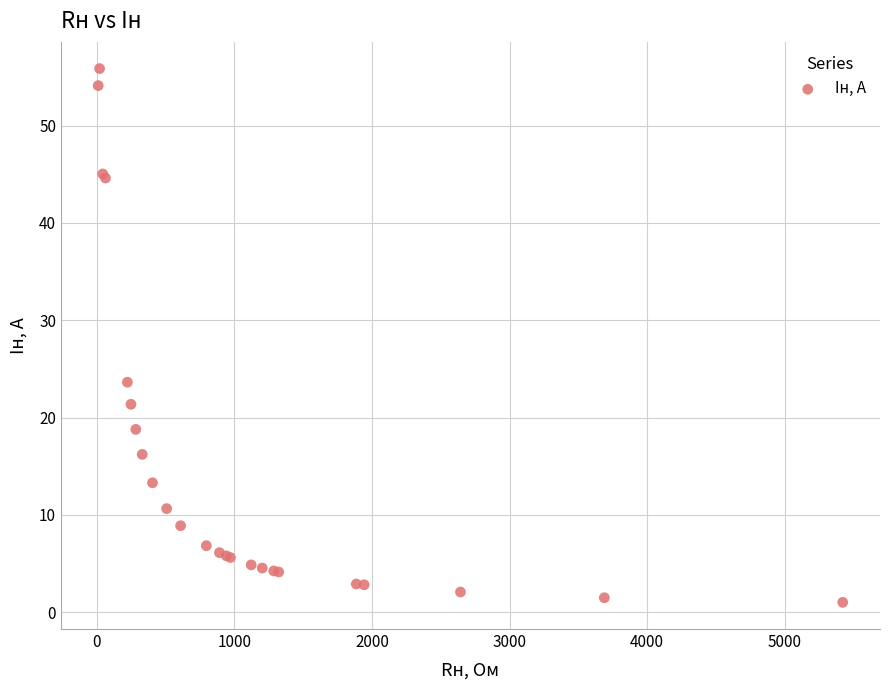

What Y value in the scatter plot is closest to 28?

23.6